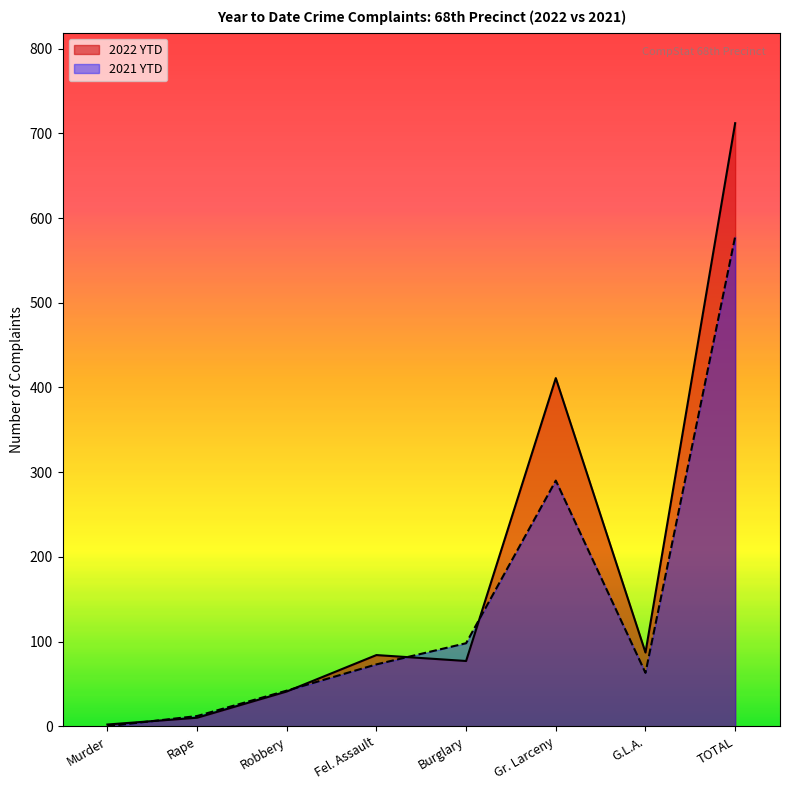

List the labels in order of 2021 YTD value, smallest first.

Murder, Rape, Robbery, G.L.A., Fel. Assault, Burglary, Gr. Larceny, TOTAL